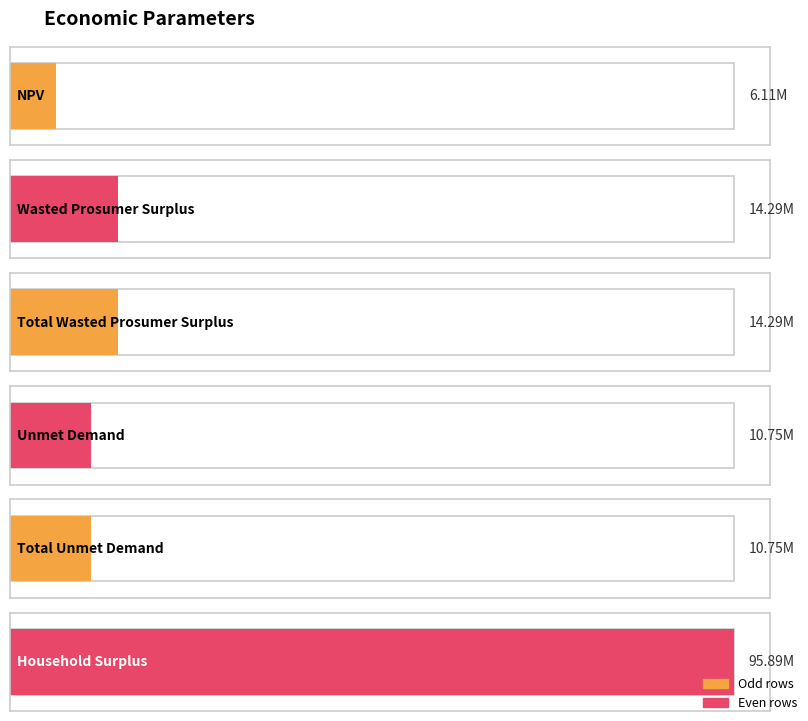

Rank the categories by value from highest to lowest.

Household Surplus, Wasted Prosumer Surplus, Total Wasted Prosumer Surplus, Unmet Demand, Total Unmet Demand, NPV